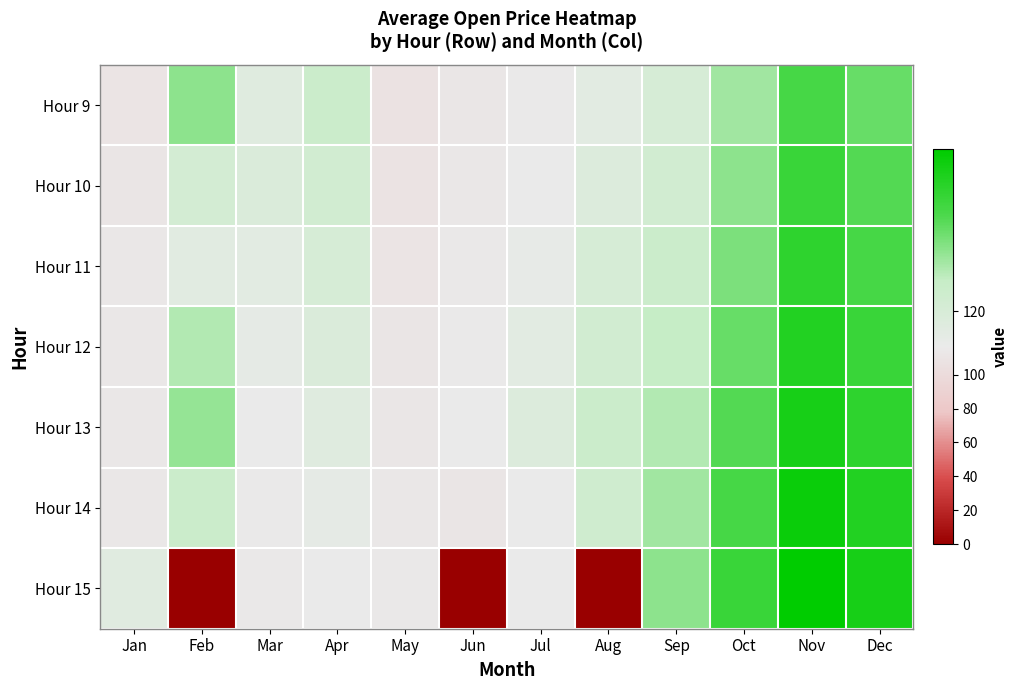

Between Jul and Oct, which series saw the biggest shift?

Hour 15